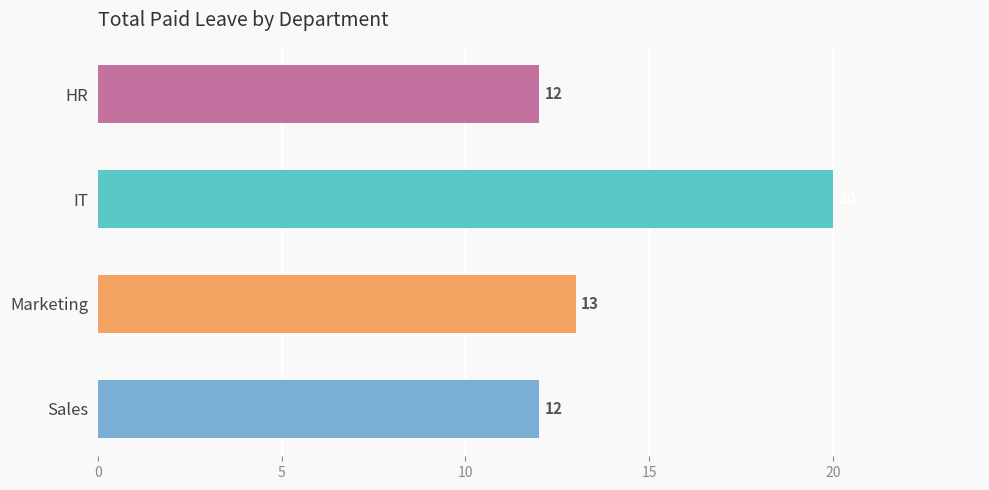

What is the label of the 4th bar from the bottom?

HR